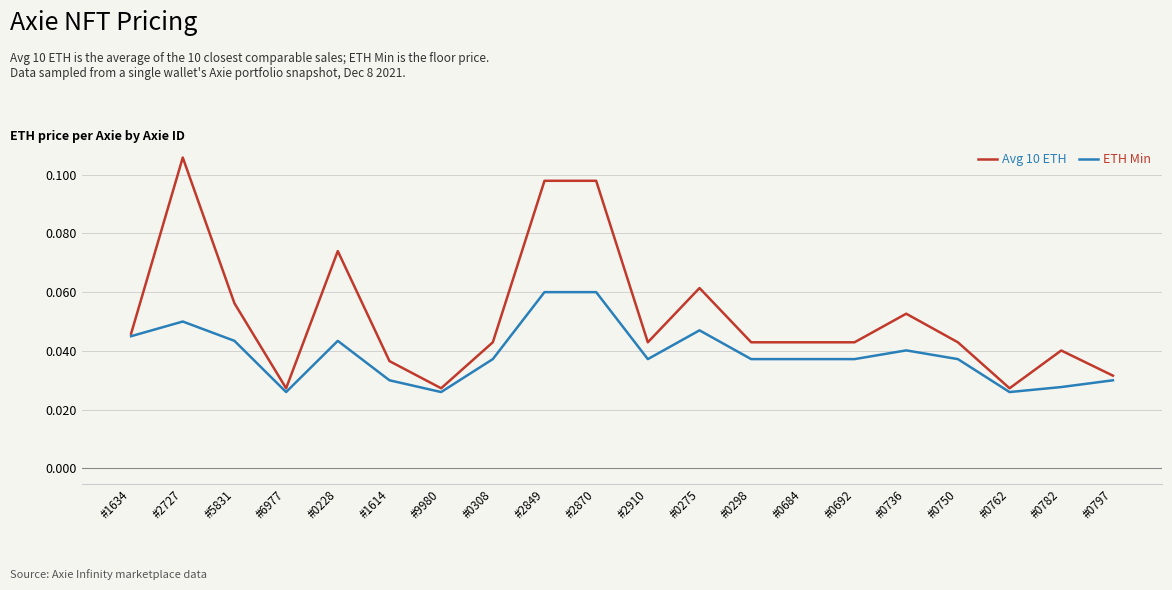

What position from the right is #0692?

6